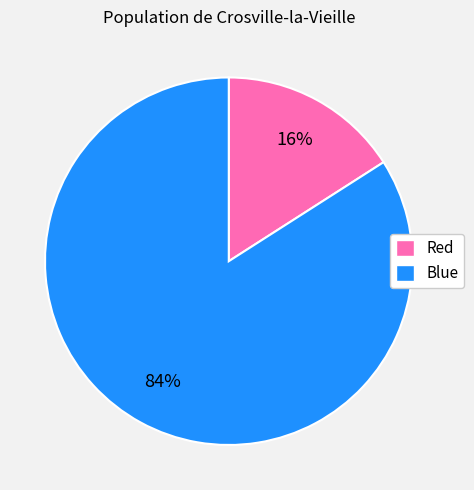

To the nearest percent, what is the difference between the largest and smallest slice percentages?

68%